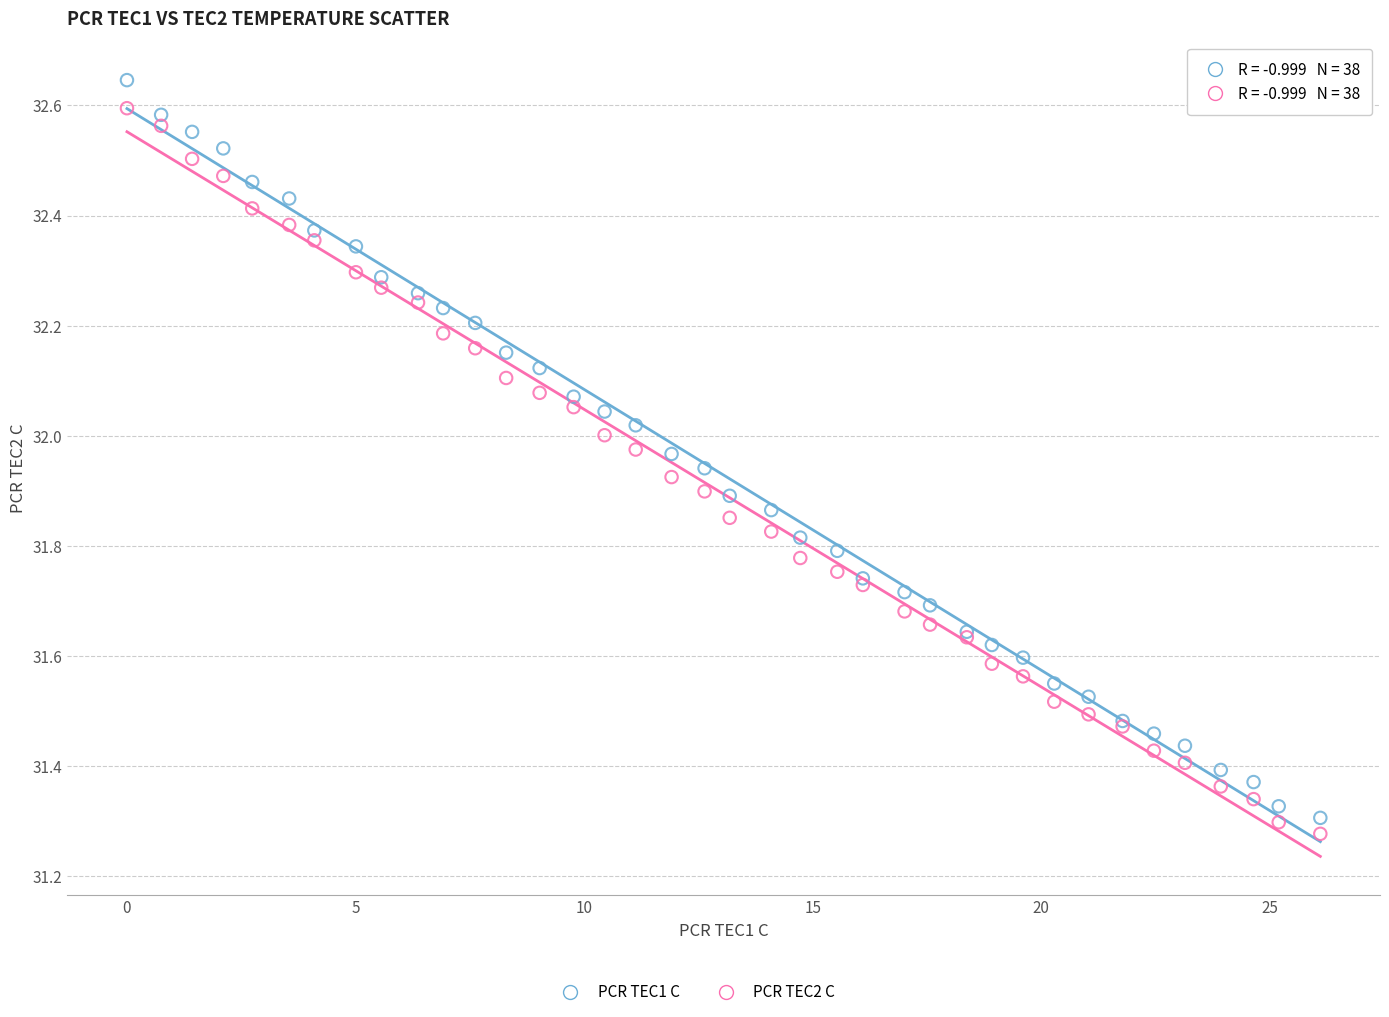

Which series has the largest Y range (max minus min)?

PCR TEC1 C